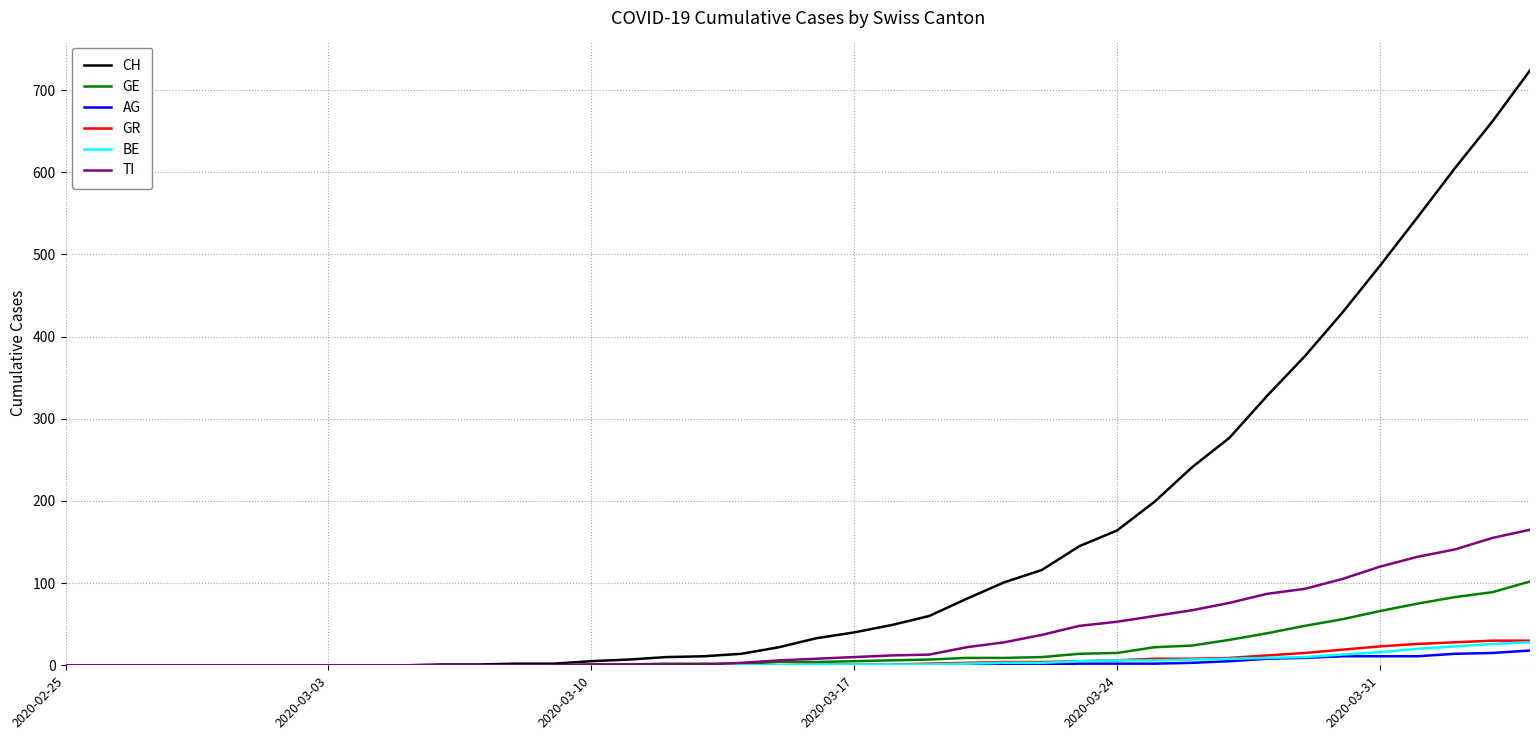

Which series has the widest spread of values?

CH